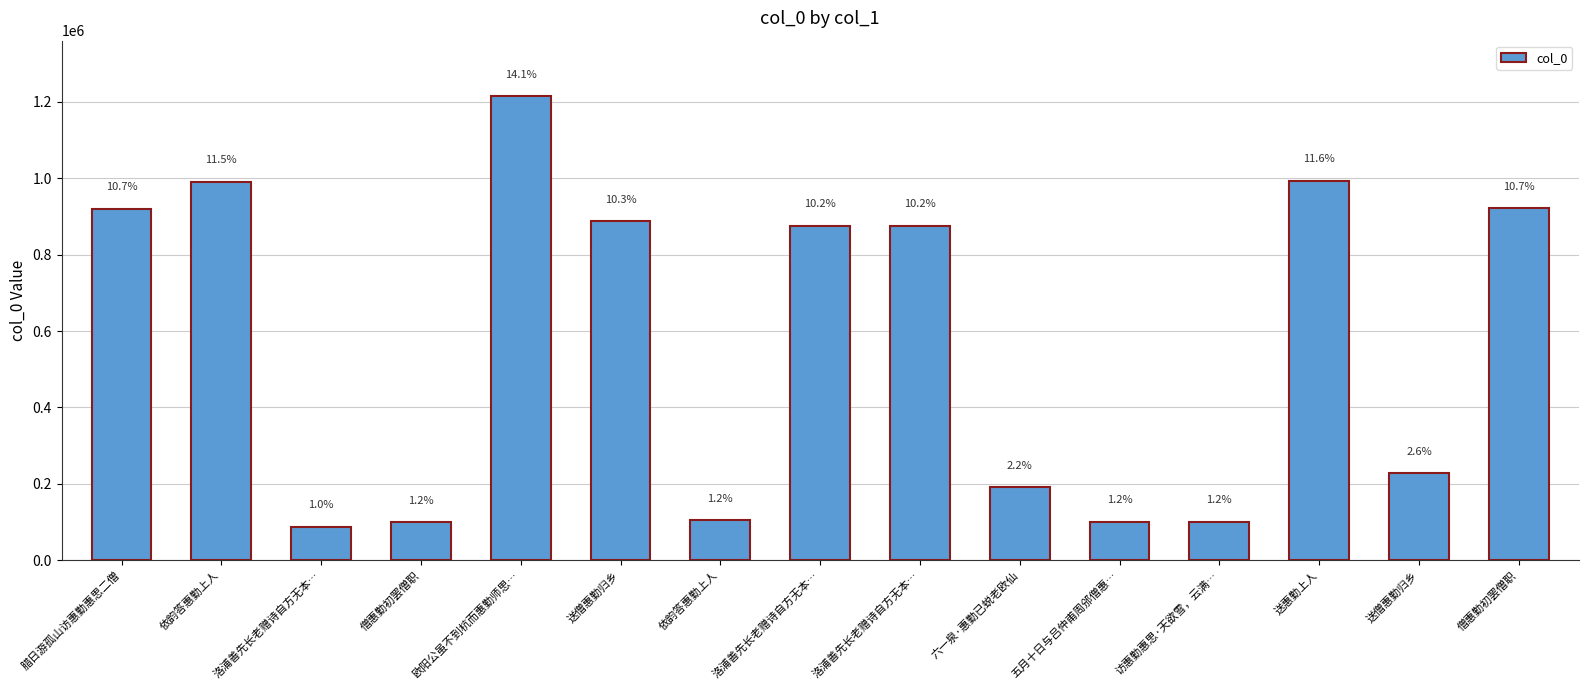

What is the label of the 14th bar from the left?

送僧惠勤归乡